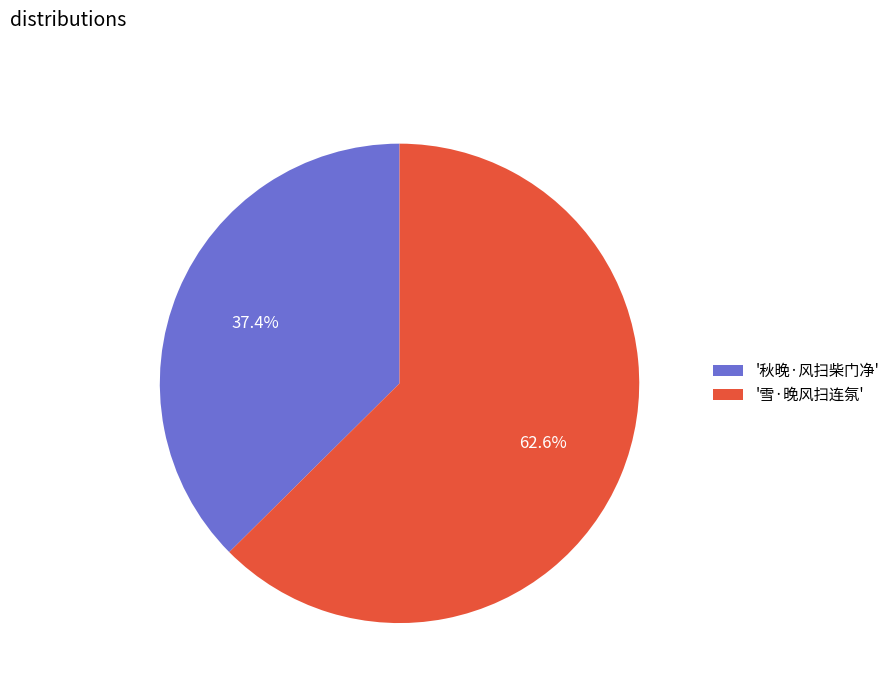

Which category has the smallest portion of the pie?

'秋晚·风扫柴门净'